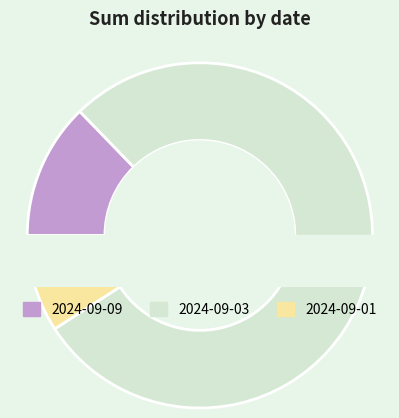

To the nearest percent, what portion does 2024-09-09 represent?

13%